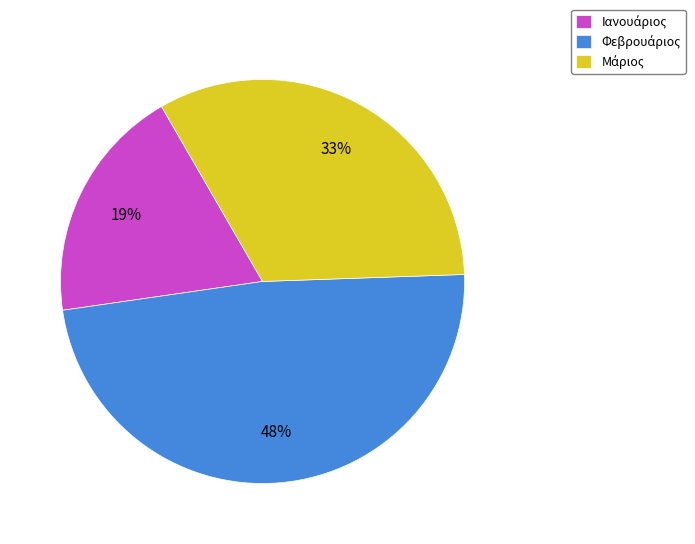

How many segments does this pie chart have?

3